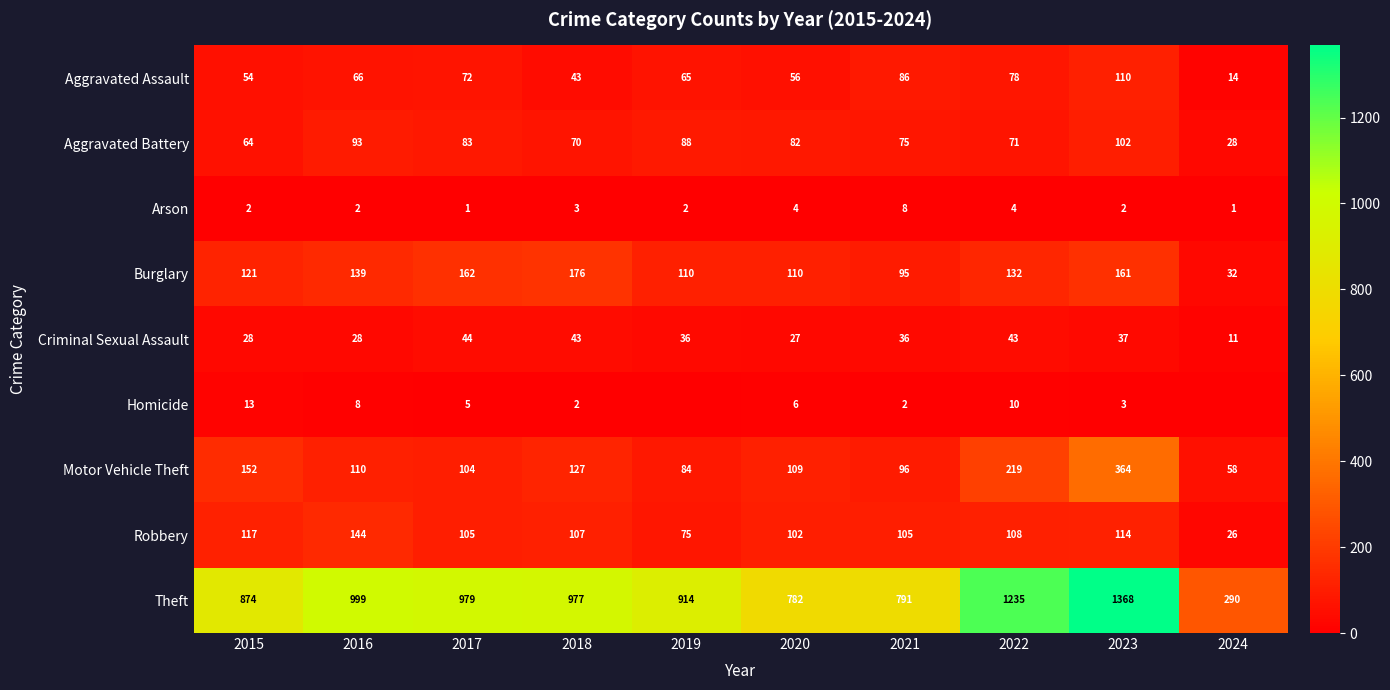

What is the average value of the Criminal Sexual Assault series?

33